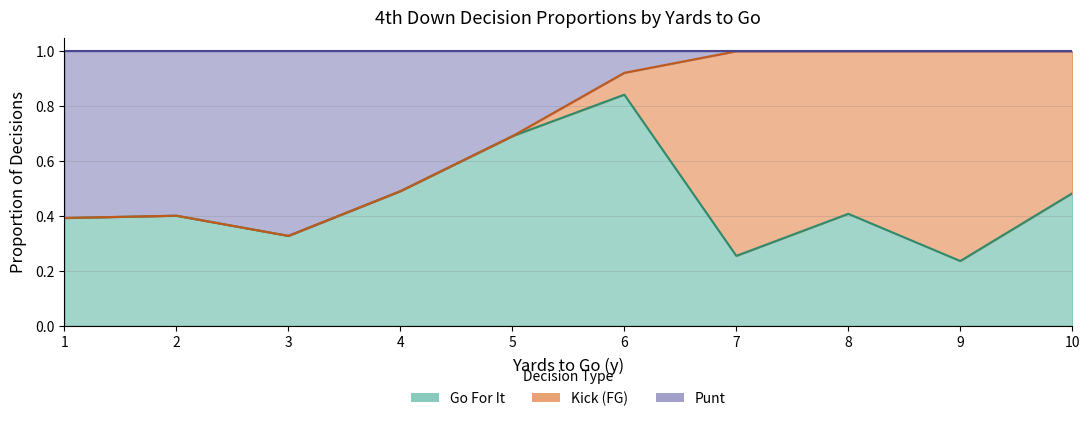

What is the maximum value for punt?

1.0